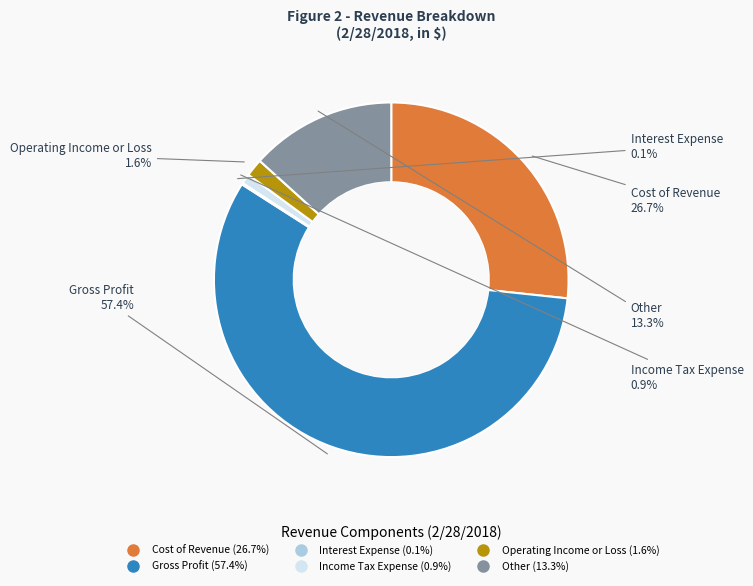

Does Cost of Revenue represent more than half of the total?

No